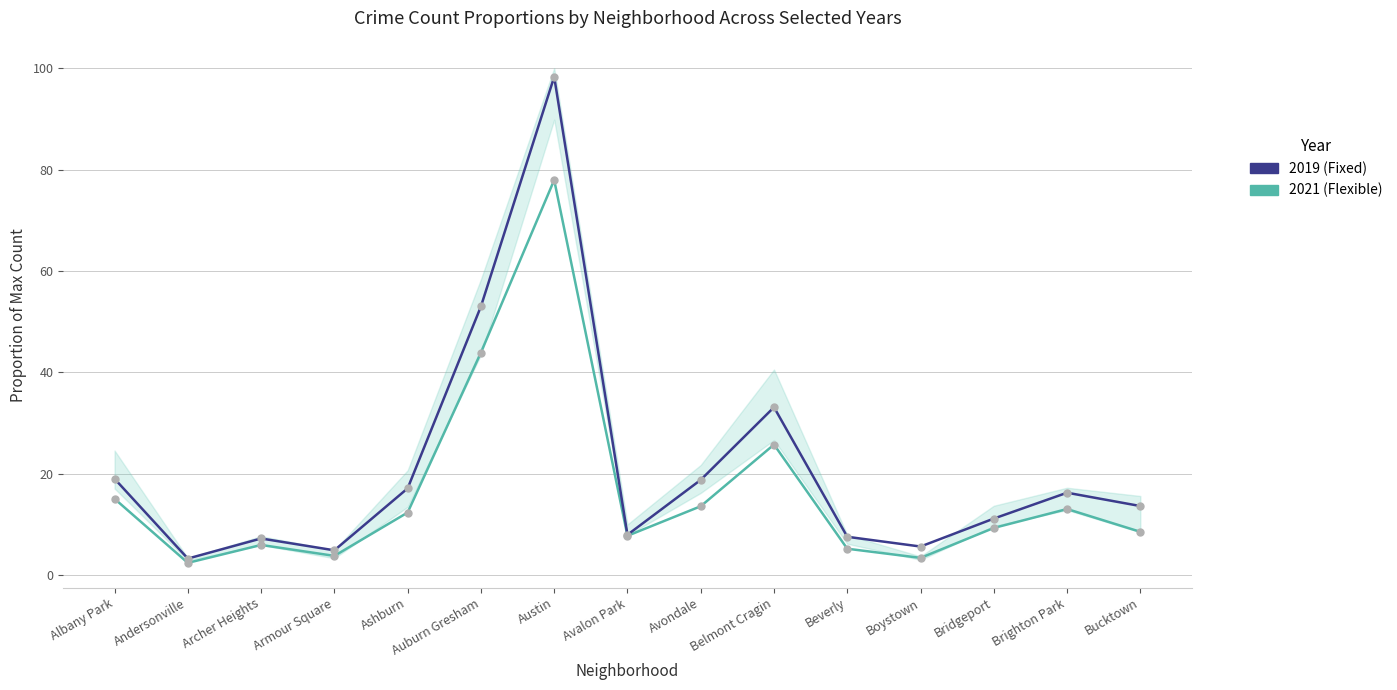

What is the average value of the 2021 (Flexible) series?

16.5